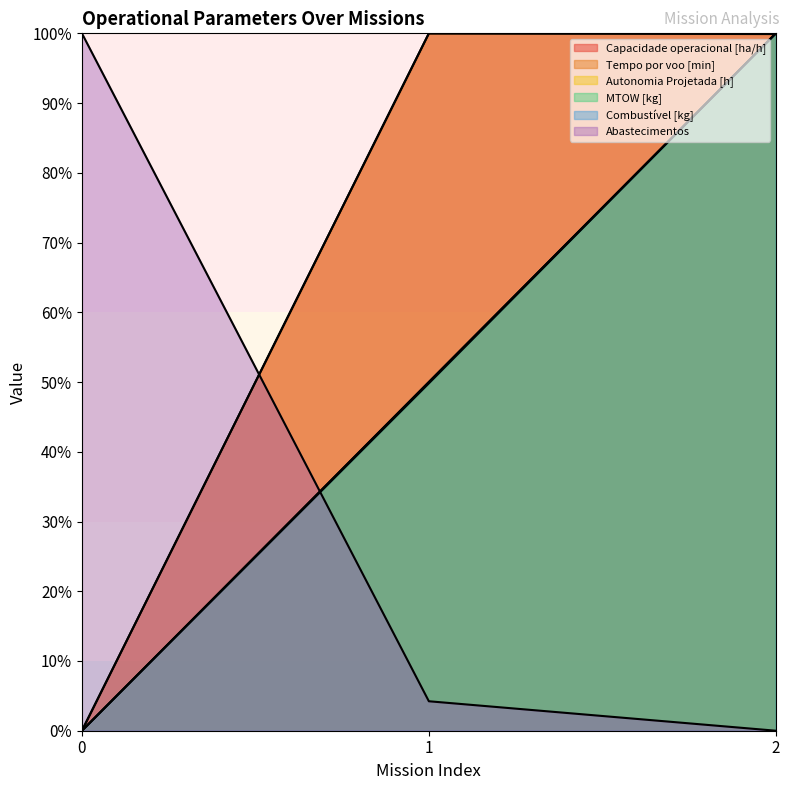

What is the difference between the Combustível [kg] values at 1 and 0?

50.0